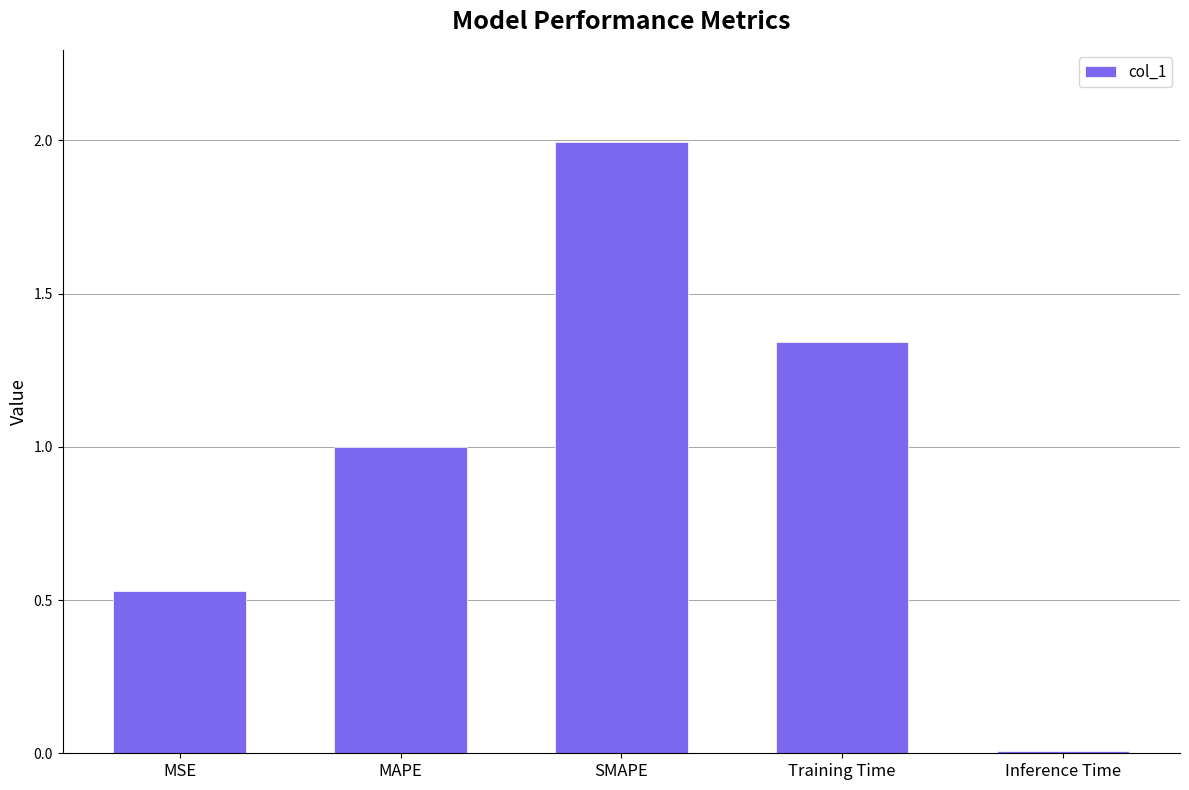

True or false: the data shows 1.8 at Training Time.

False